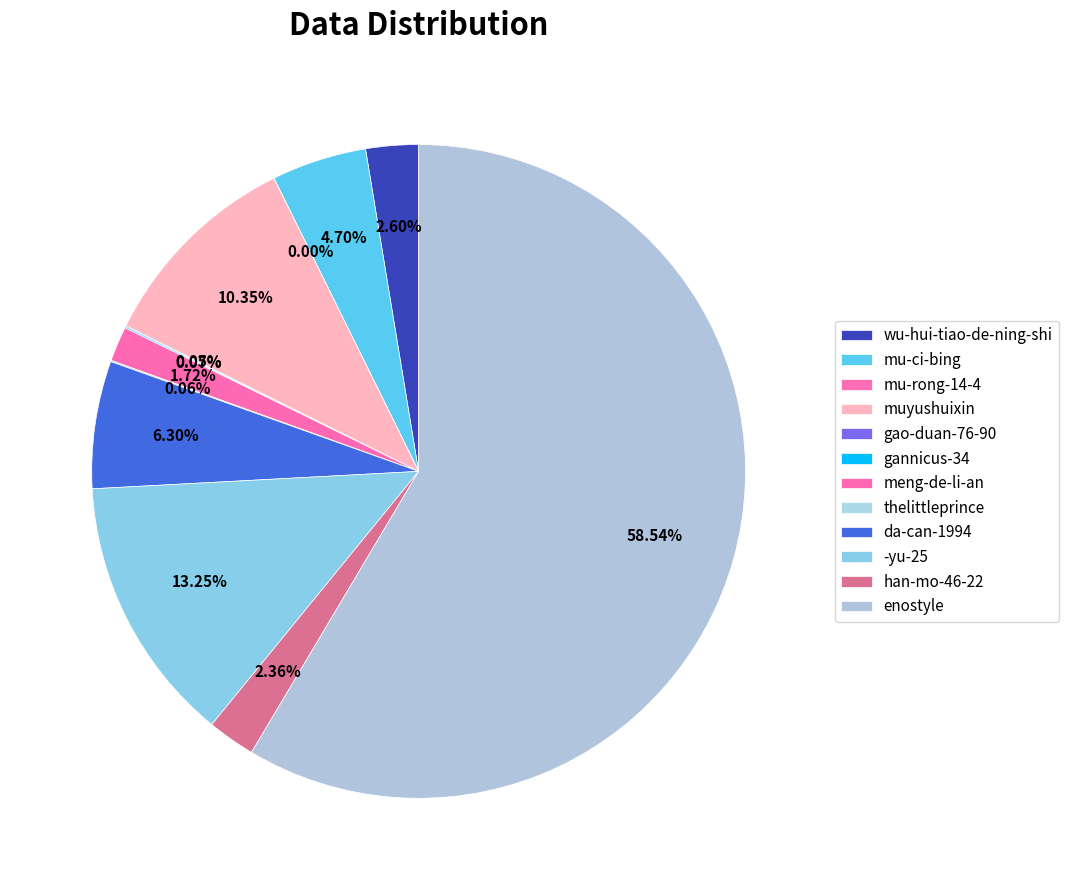

How many slices are in this pie chart?

12